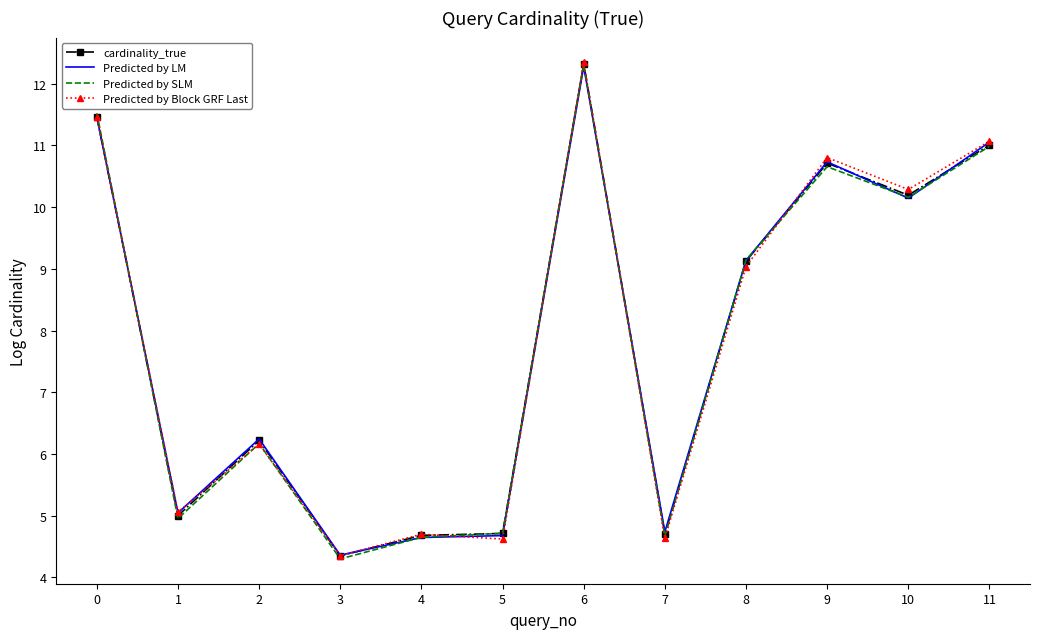

At which label is Predicted by SLM closest to 8?

8